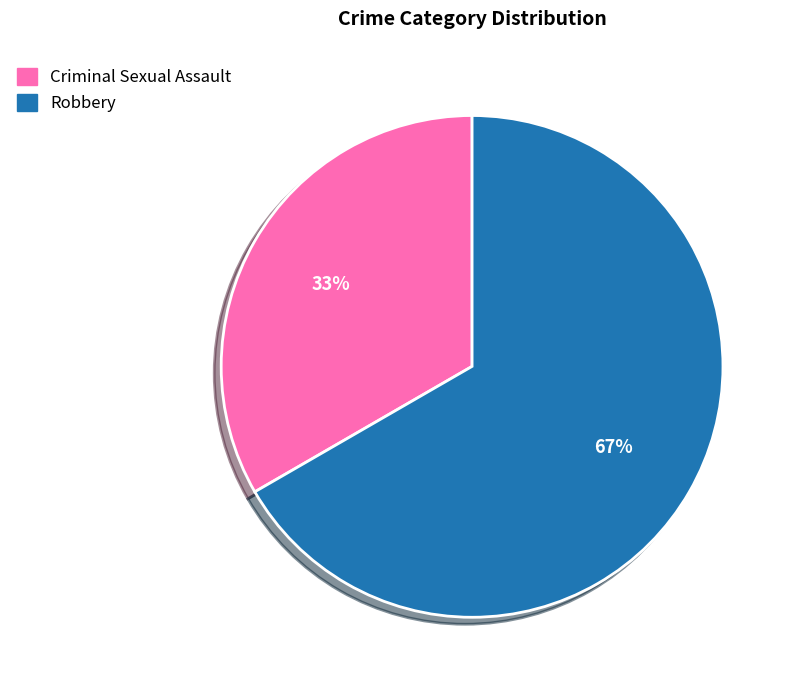

Is it true that Criminal Sexual Assault is 33% of the pie?

True